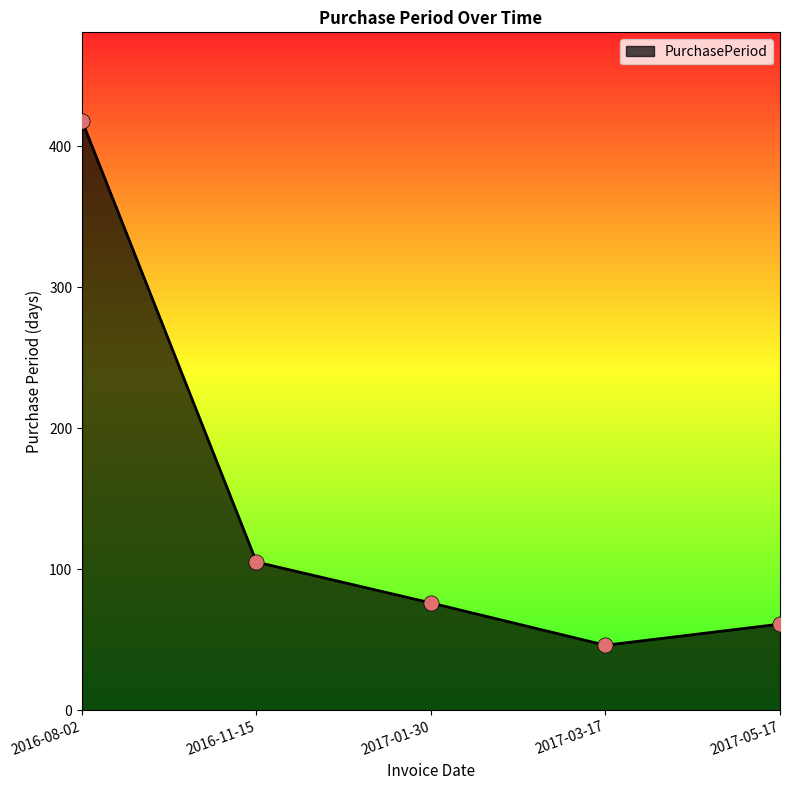

Between 2017-01-30 and 2016-11-15, which is larger?

2016-11-15